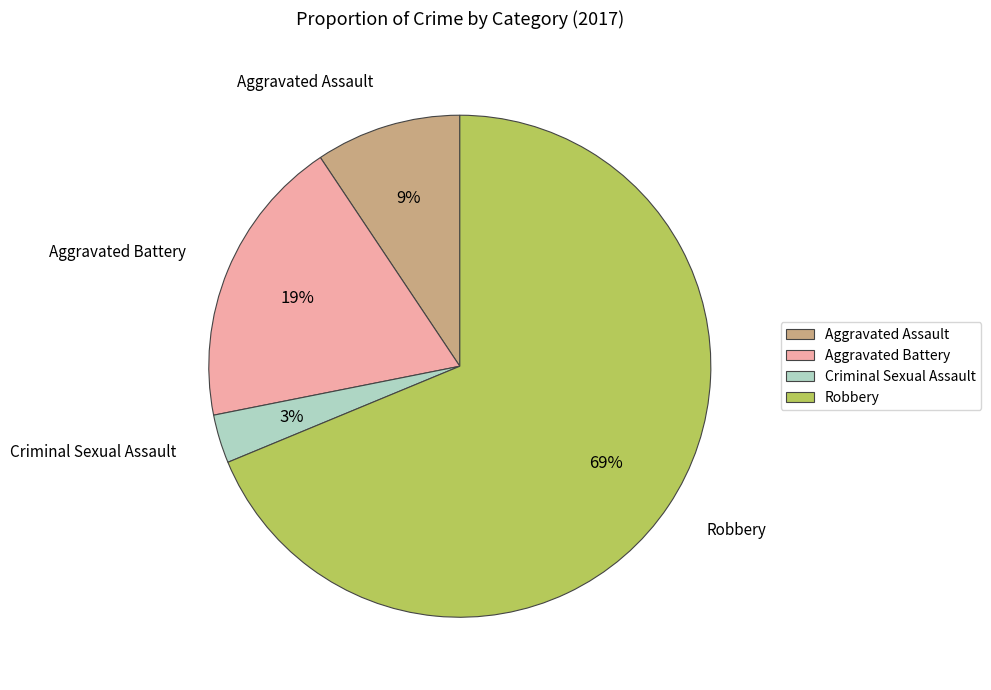

Is it true that Aggravated Assault is 9% of the pie?

True